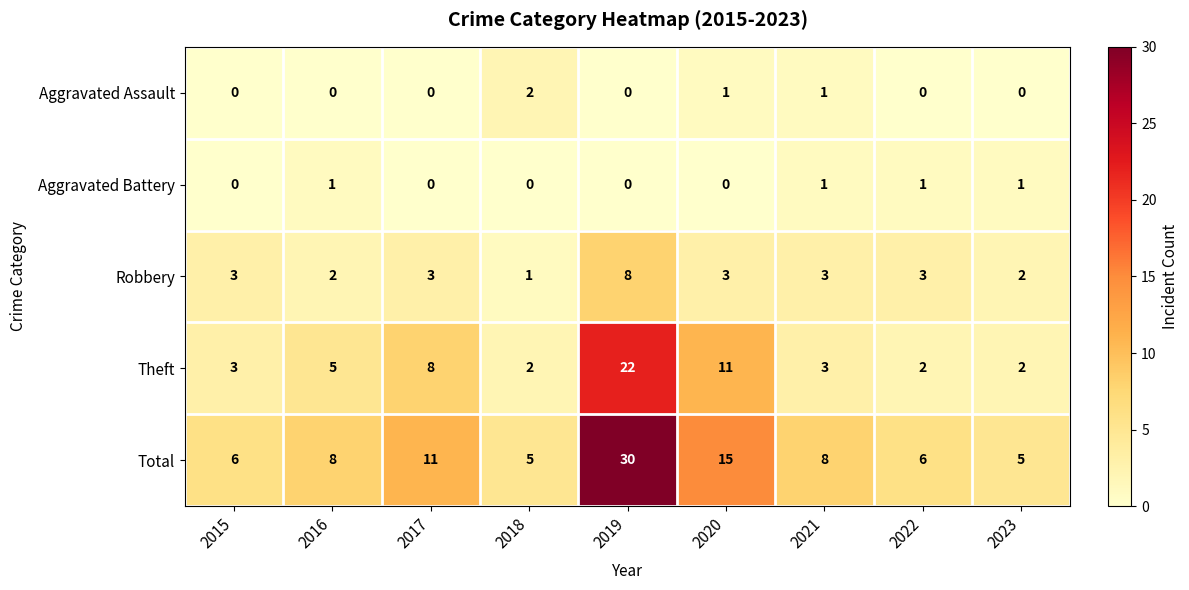

What is the difference between the maximum and minimum values in the Total series?

25